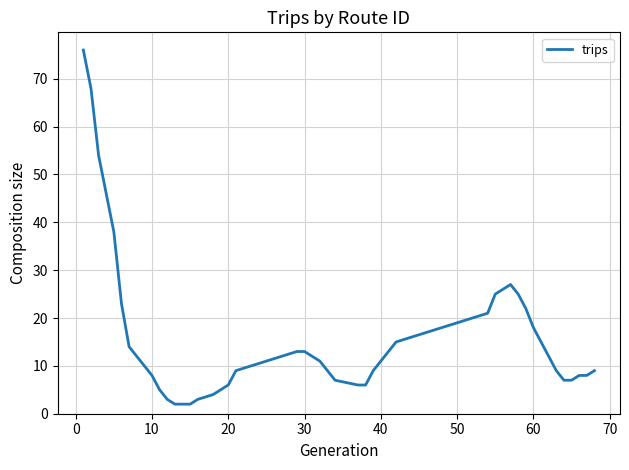

What is the difference between the maximum and minimum values?

74